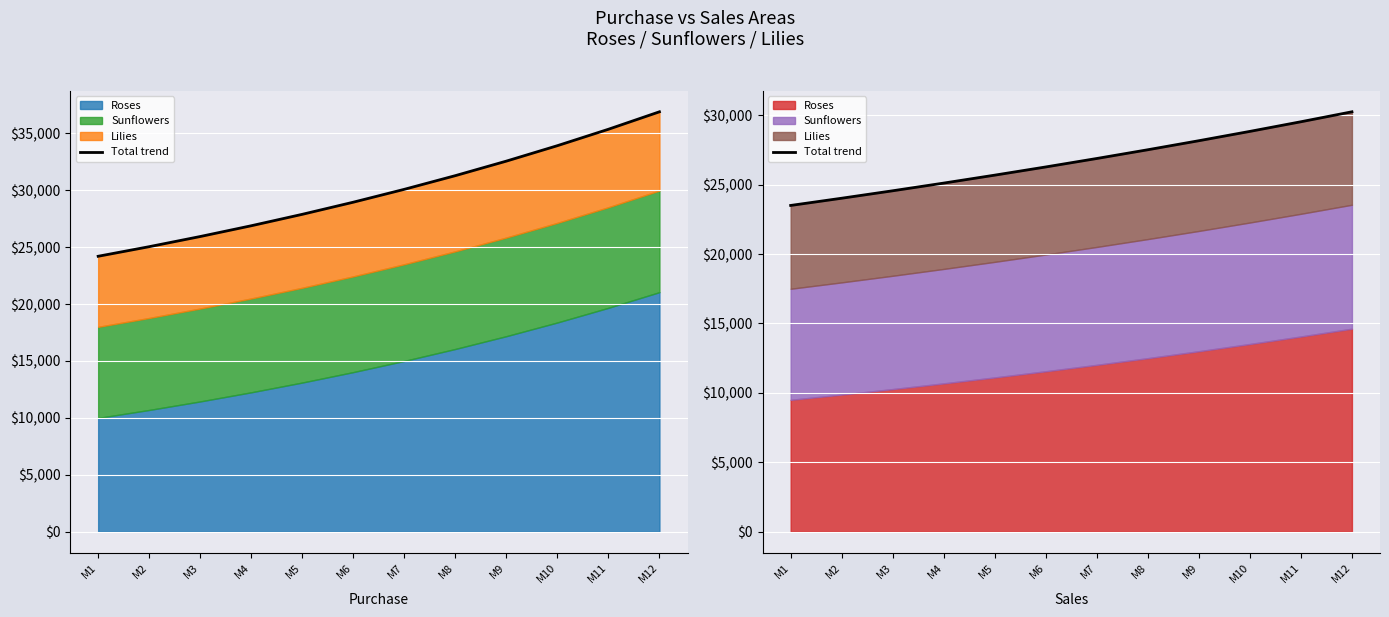

True or false: there are more than 0 points higher than both neighbors.

False